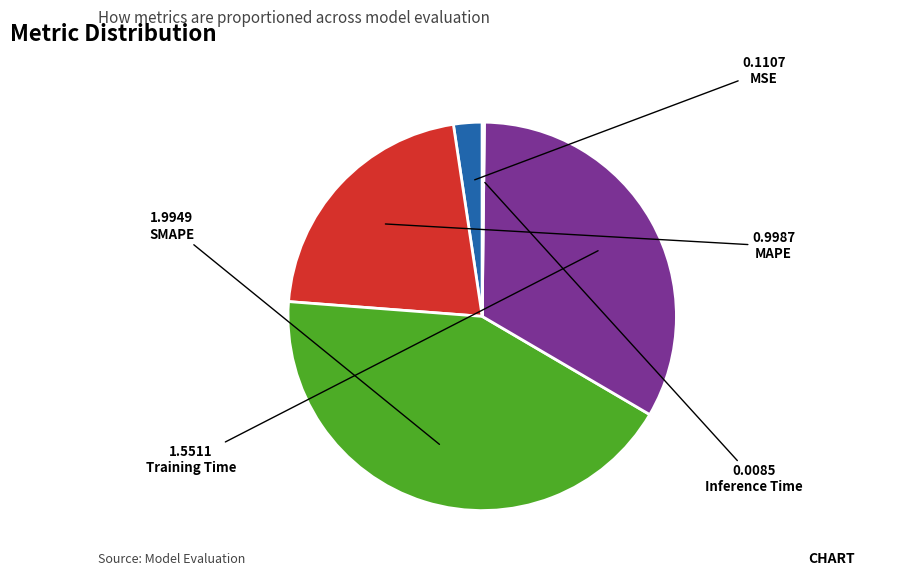

Is it true that MAPE is 27% of the pie?

False